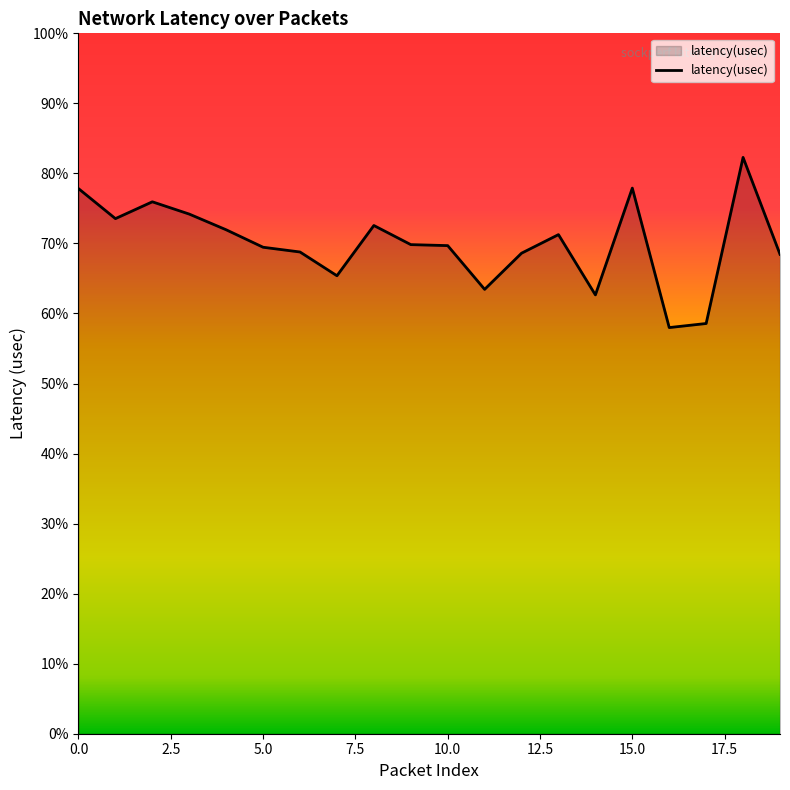

Does the chart display data point markers on the line(s)?

No